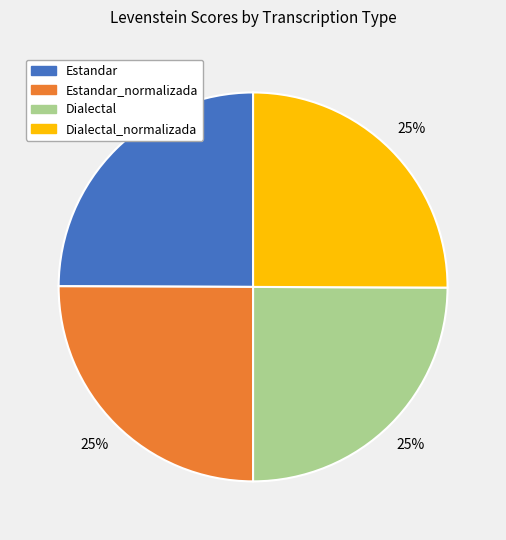

Count the number of slices in the pie.

4